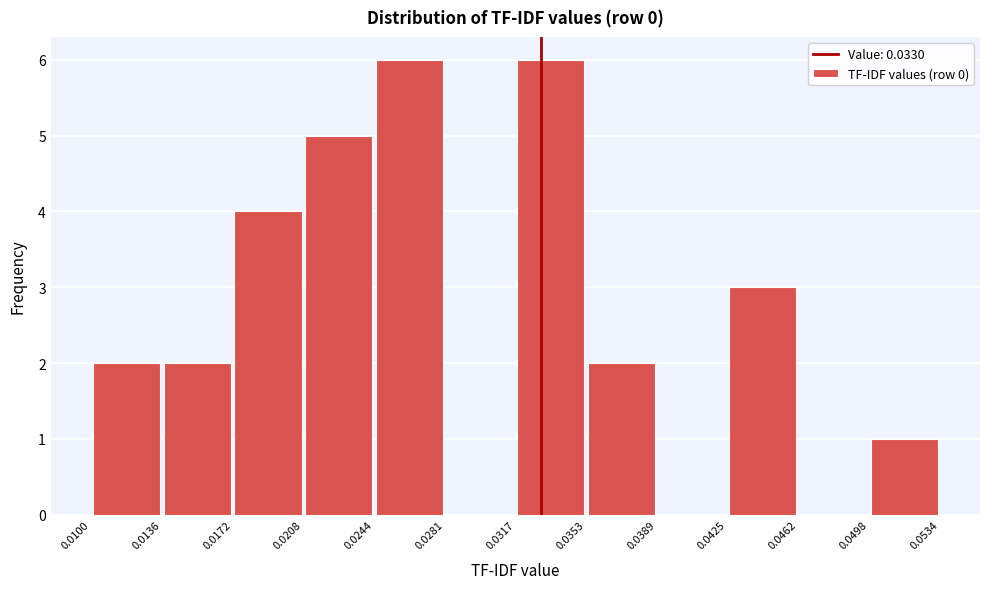

Reading left to right, transcribe this chart: for each bar, give the range it covers on the x-axis and its height. The values are not printed on the chart, so give them approximately, as read against the axis.

0.0100 to 0.0136: 2
0.0136 to 0.0172: 2
0.0172 to 0.0208: 4
0.0208 to 0.0244: 5
0.0244 to 0.0281: 6
0.0281 to 0.0317: 0
0.0317 to 0.0353: 6
0.0353 to 0.0389: 2
0.0389 to 0.0425: 0
0.0425 to 0.0462: 3
0.0462 to 0.0498: 0
0.0498 to 0.0534: 1